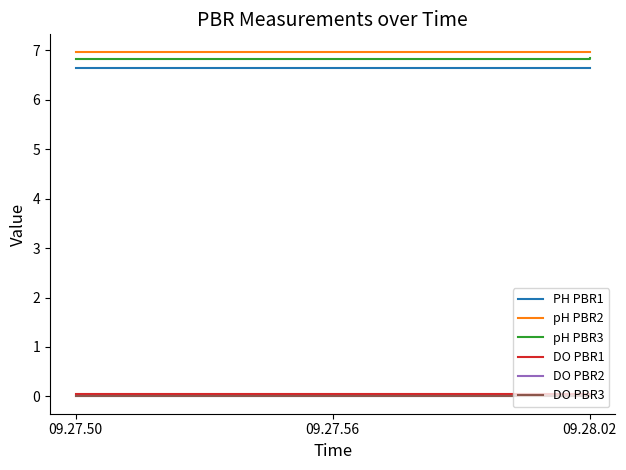

Does the chart display data point markers on the line(s)?

No